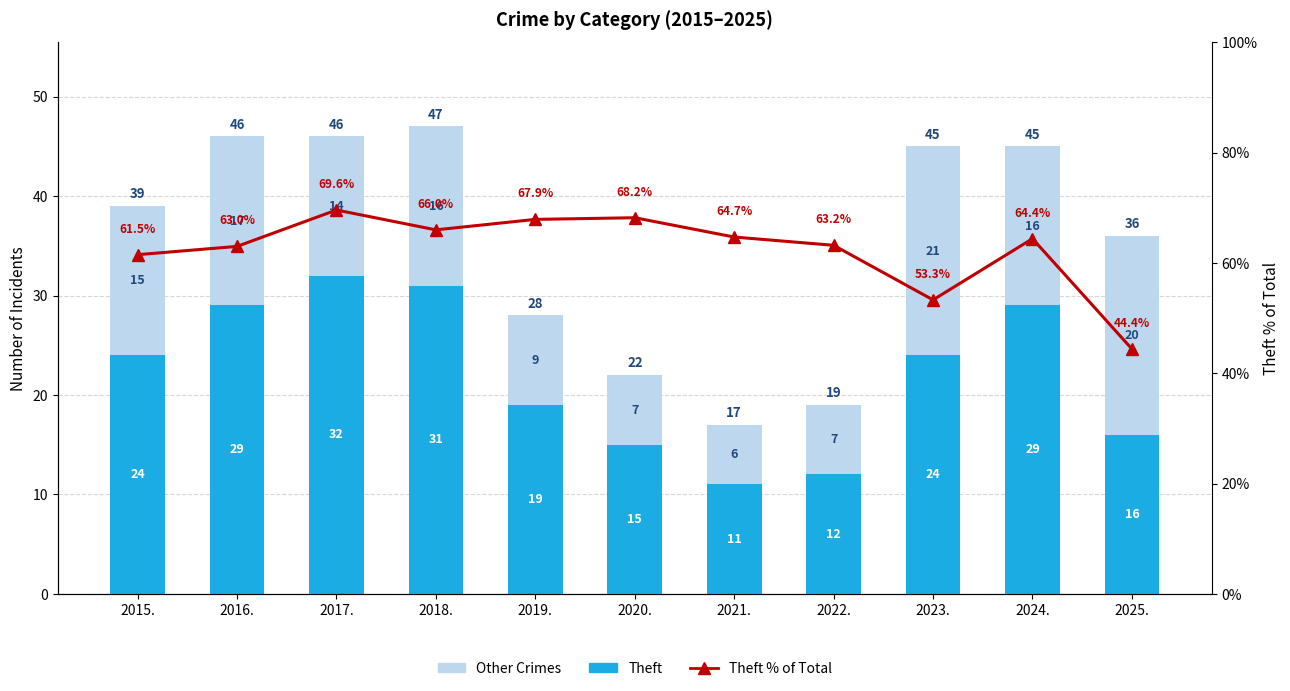

At which category is the sum across all series the highest?

2017.